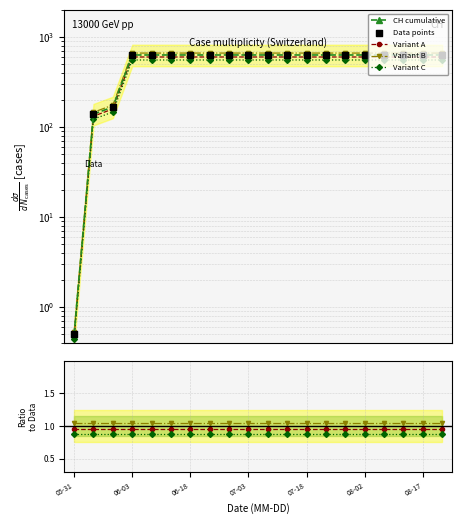

Which series contains the lowest Y value?

CH cumulative